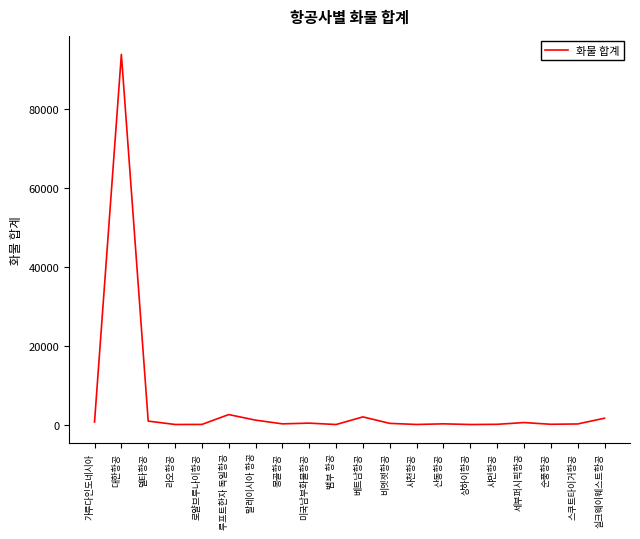

What is the sum of the values at 대한항공 and 세부퍼시픽항공?

94244